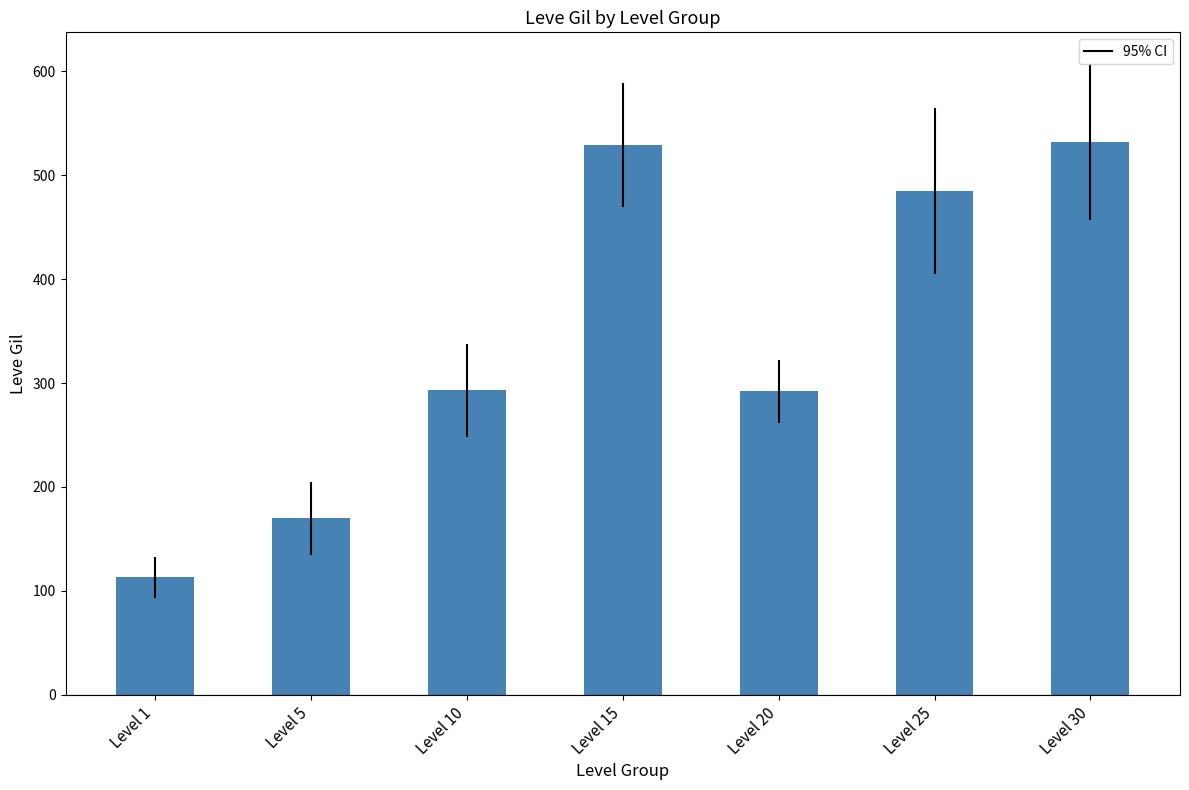

What is the value of the 5th bar from the left?

292